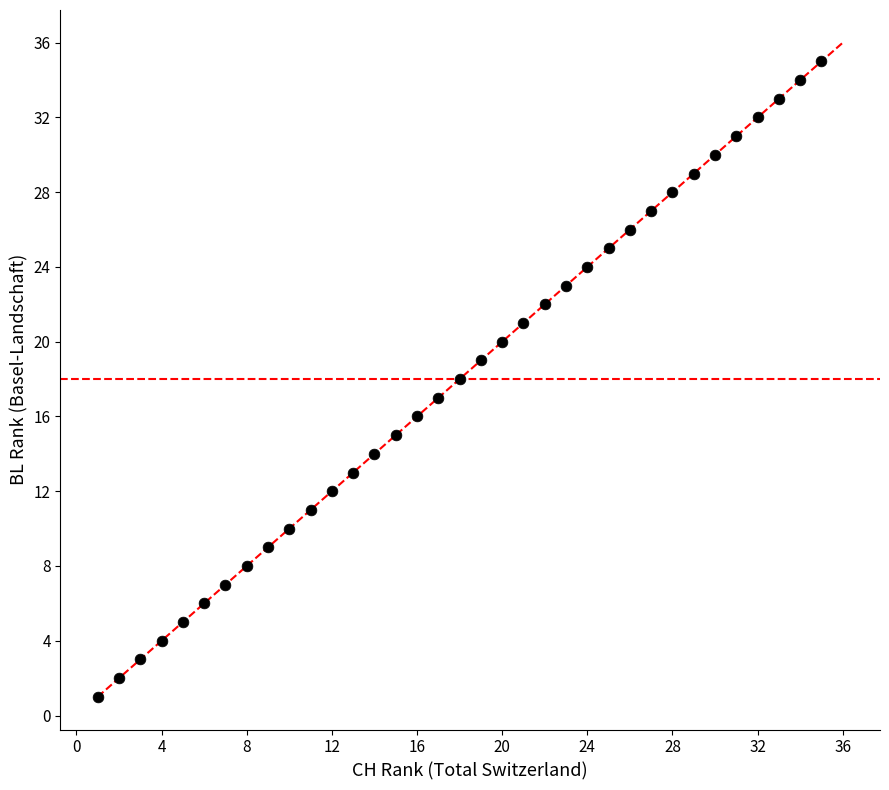

What is the range of X values (max minus min)?

34